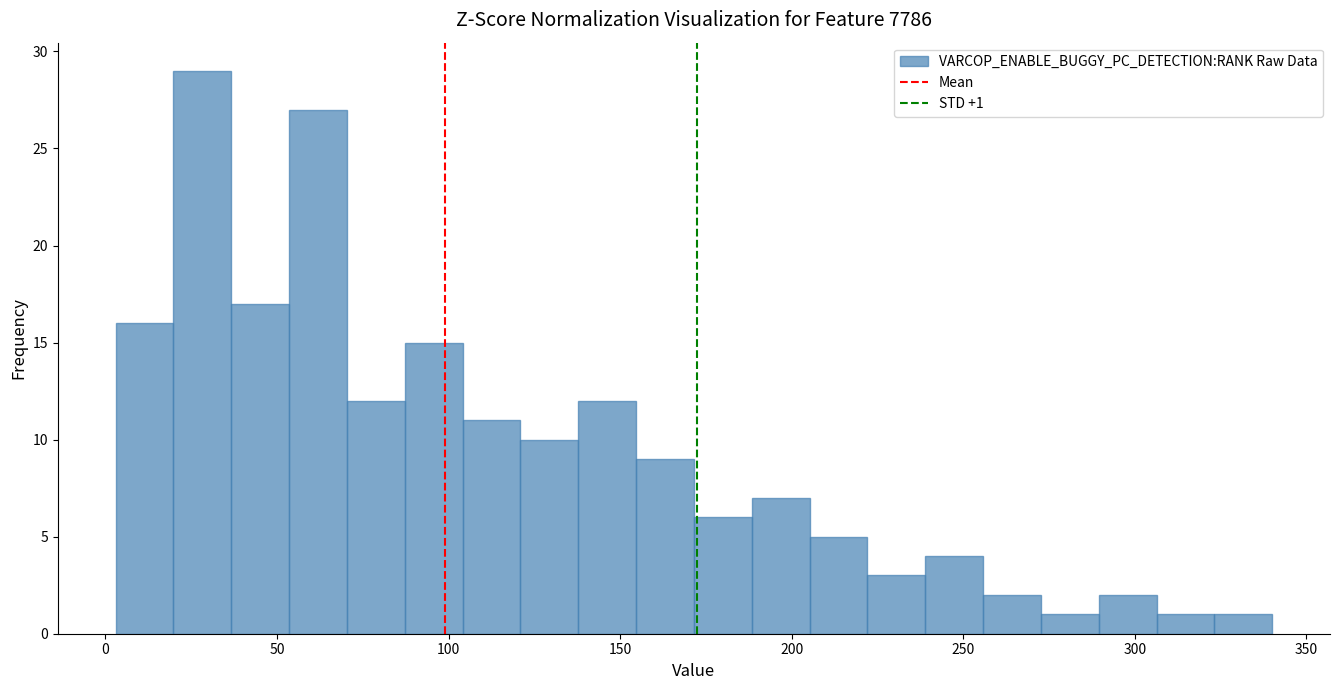

Read against the x-axis, roughly where is the centre of the tallest bar?

30